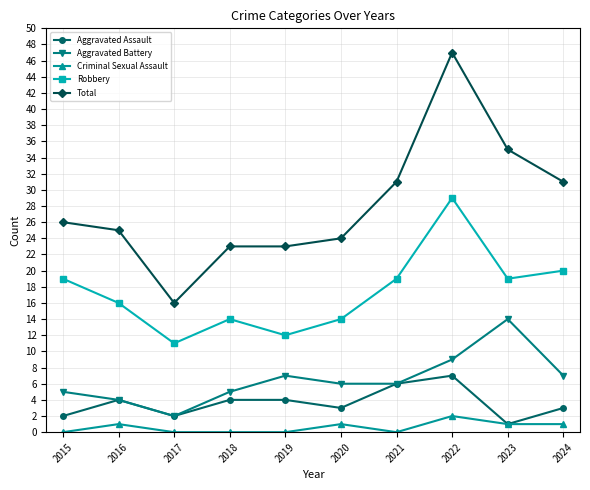

Between 2018 and 2022, which series saw the biggest shift?

Total